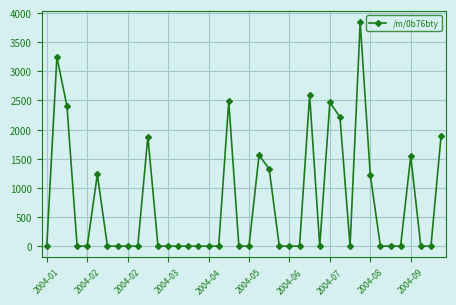

True or false: there are more than 2 points higher than both neighbors.

True